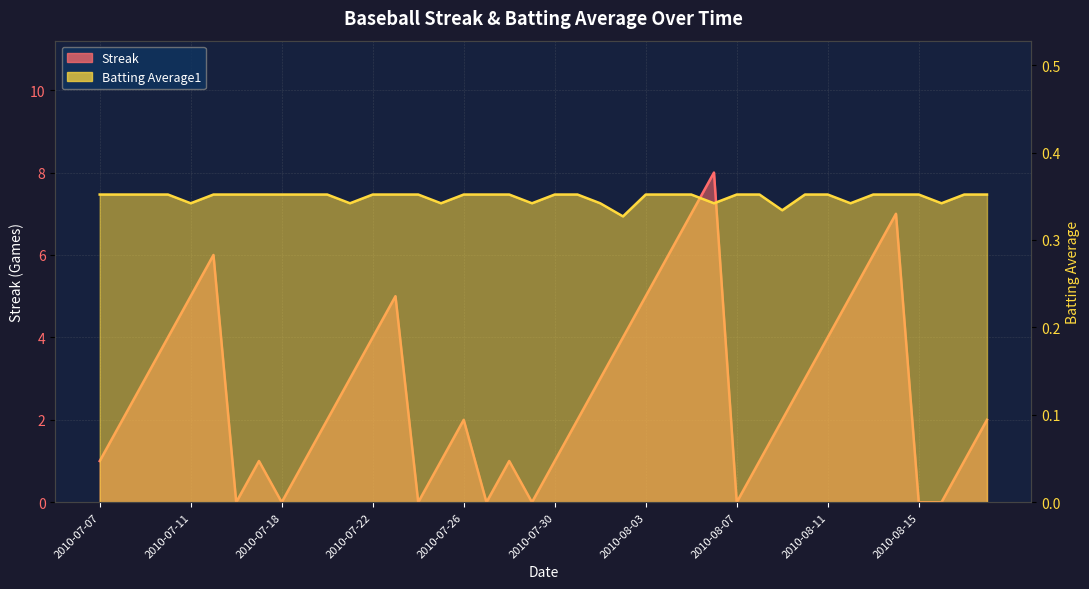

At which label is Streak closest to 4?

2010-07-10